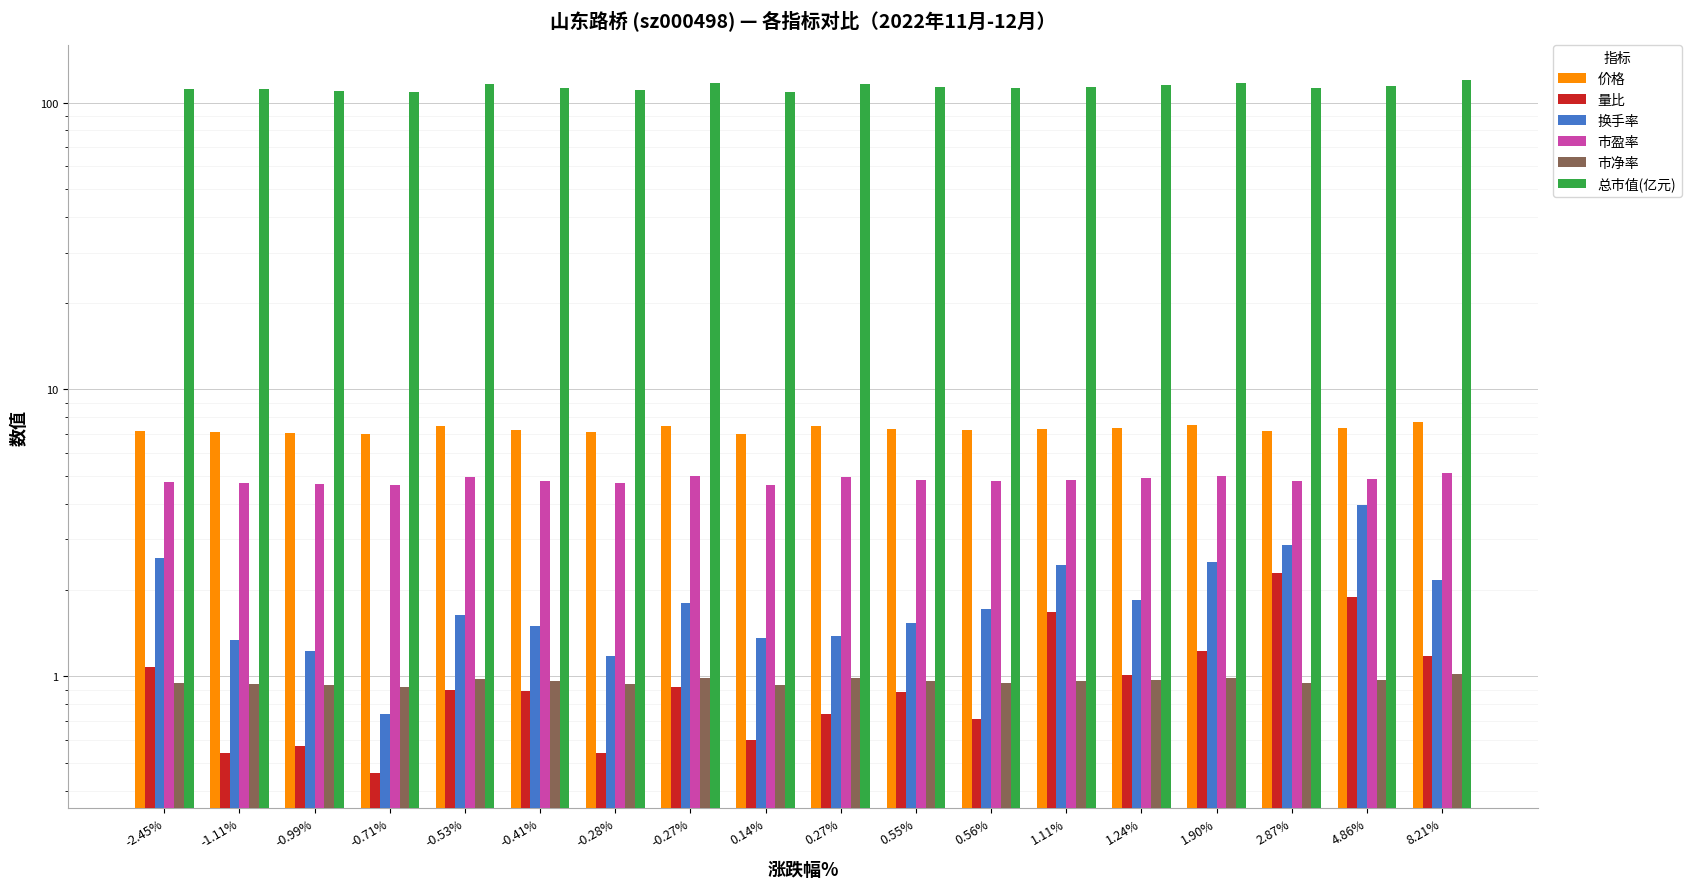

True or false: 市净率 has a value of 1.4 at -1.11%.

False